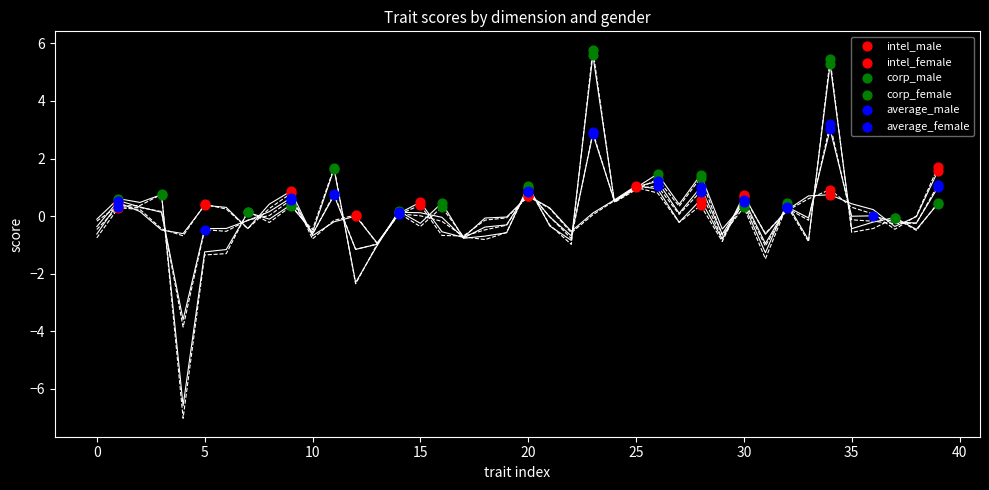

Which series contains the highest Y value?

corp_female